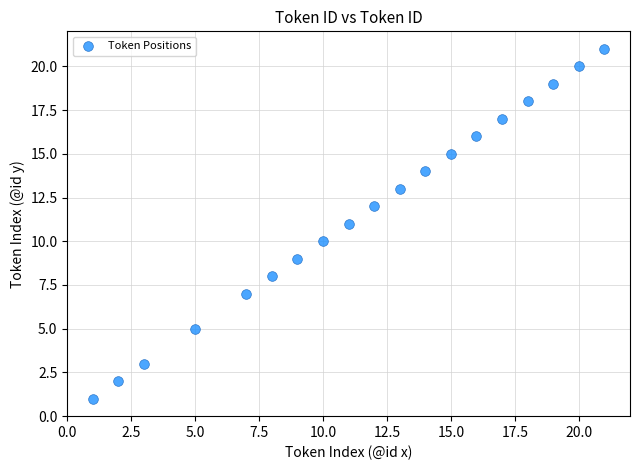

What is the range of Y values (max minus min)?

20